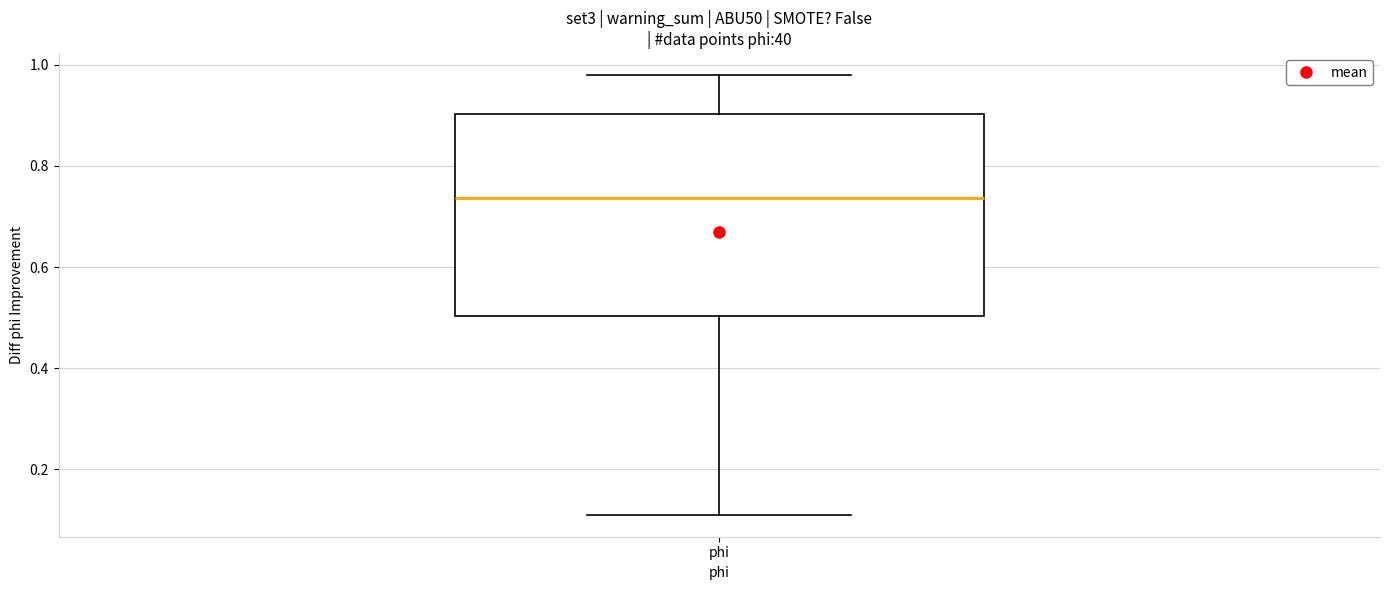

Where is the lower edge of the box for phi on the y-axis? The values are not printed on the chart, so give them approximately, as read against the axis.

0.50